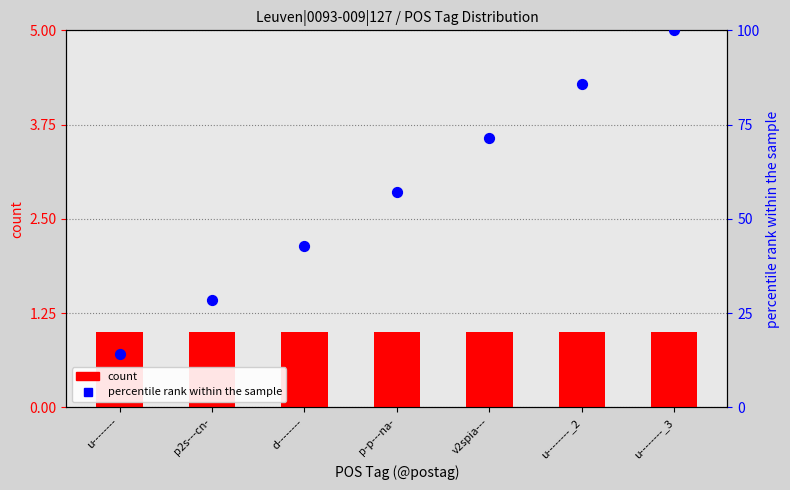

At which category is the sum across all series the highest?

u--------_3